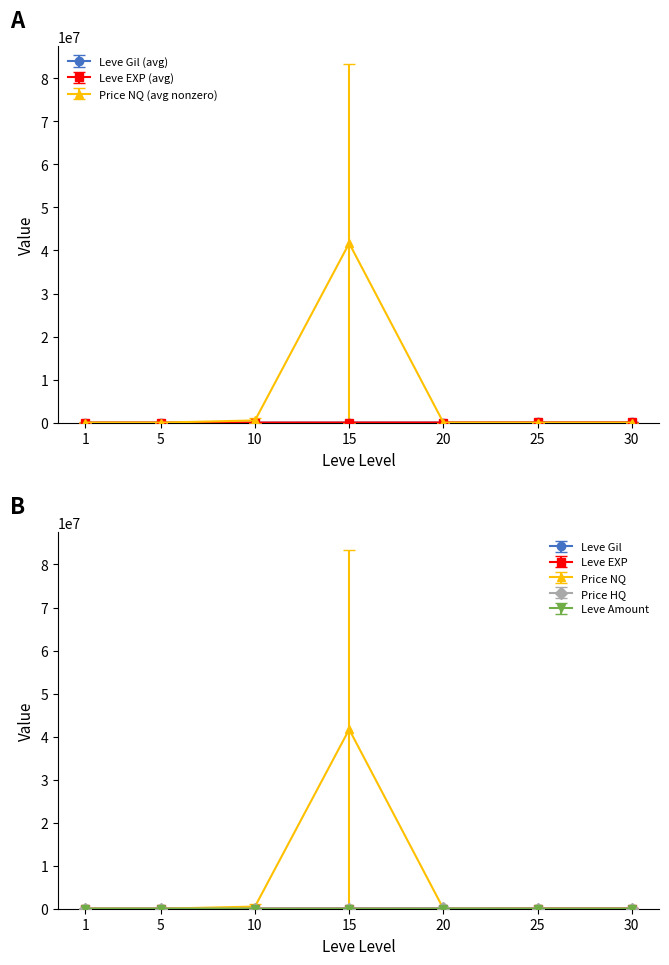

What is the spread (max minus min) of values at 15?

83325357.2